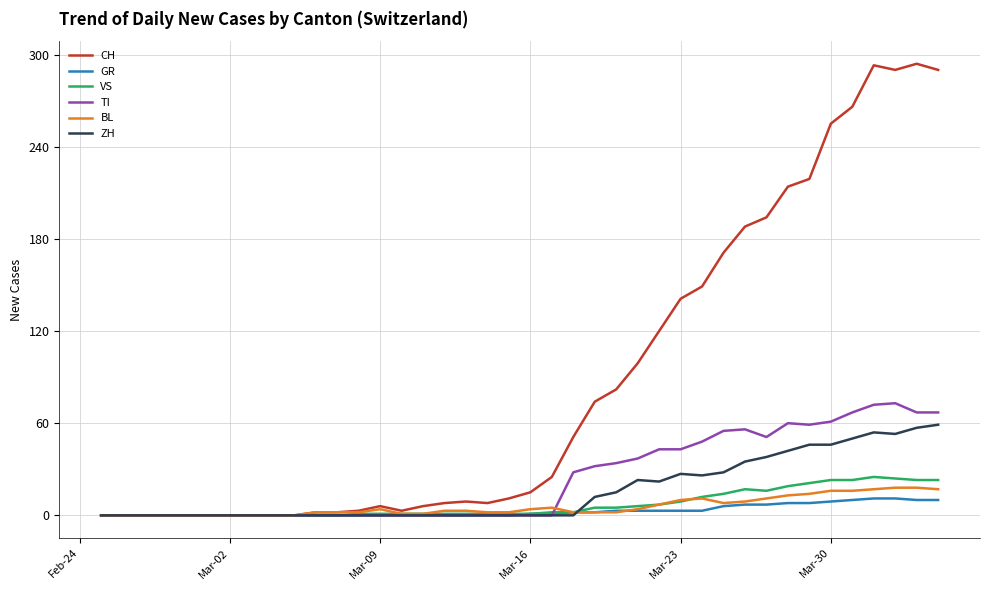

What is the maximum value for GR?

11